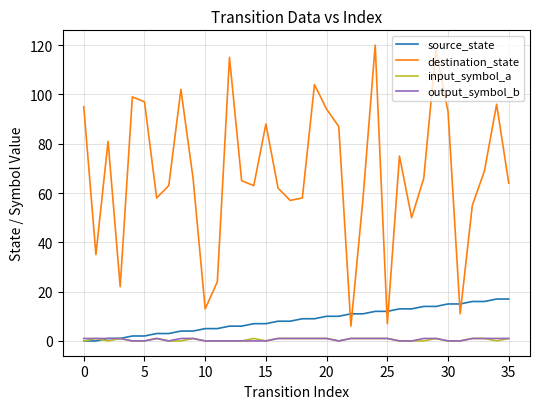

What is the maximum value shown in the chart?

120